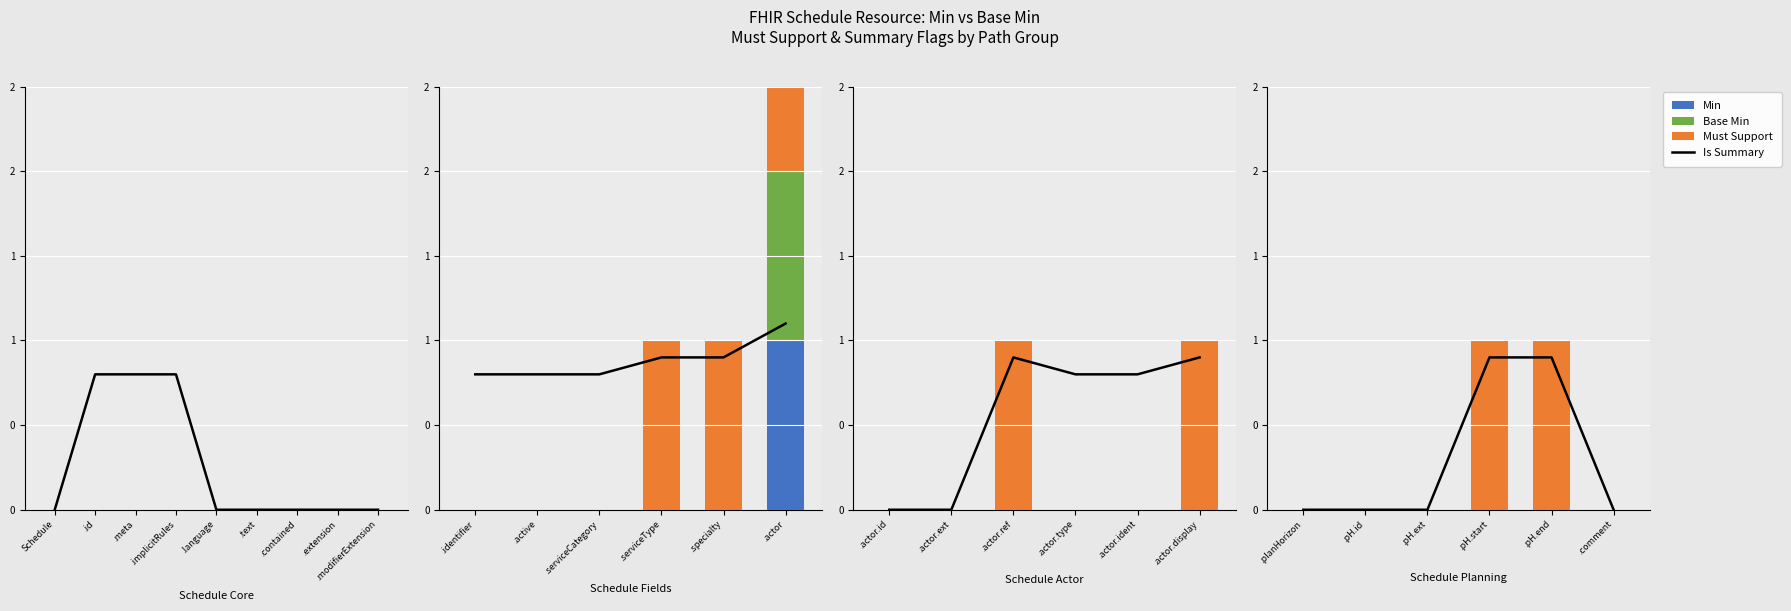

Rank the series at .planHorizon from lowest to highest value.

Is Summary, Min, Base Min, Must Support